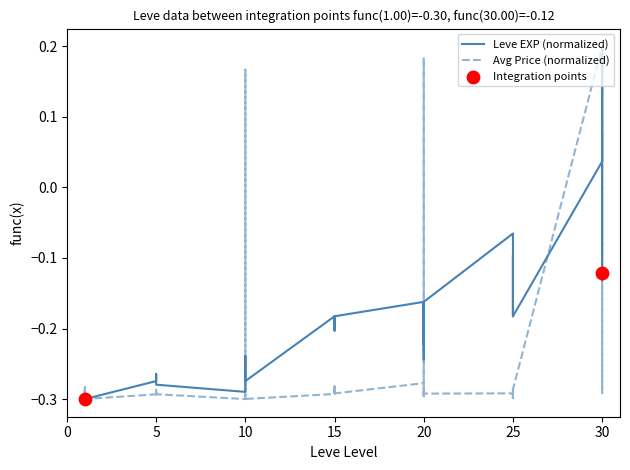

At which category is the sum across all series the highest?

30